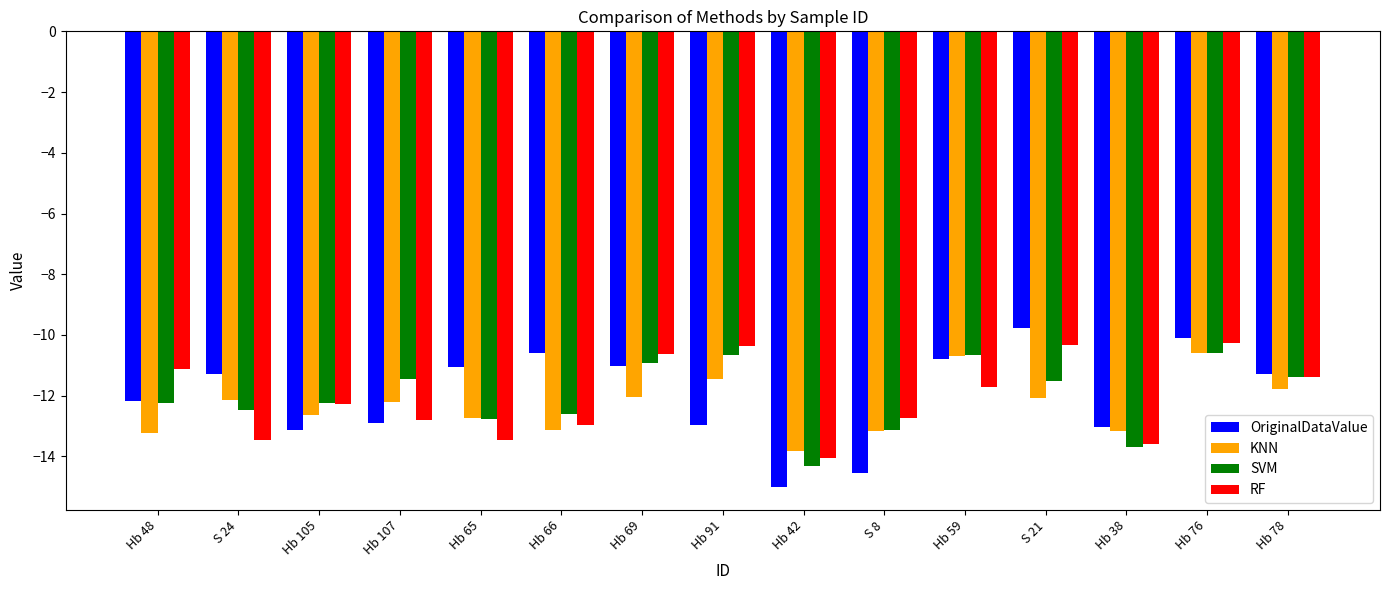

What is the sum of all SVM values?

-180.7